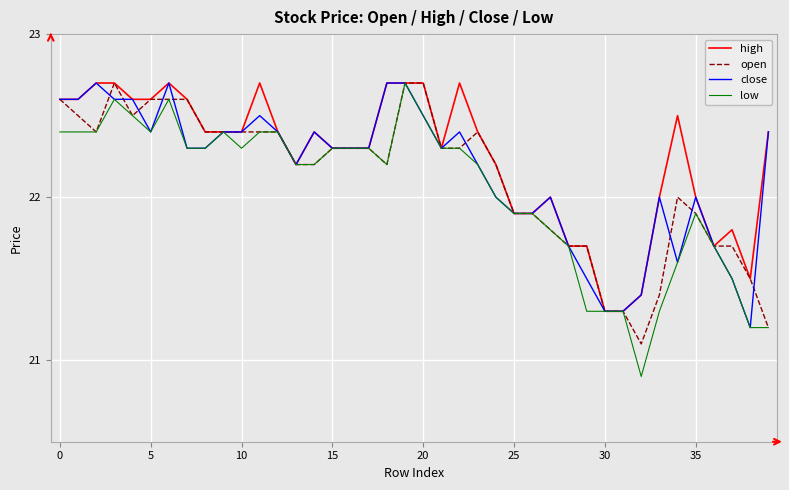

What is the difference between the maximum and minimum values in the open series?

1.6